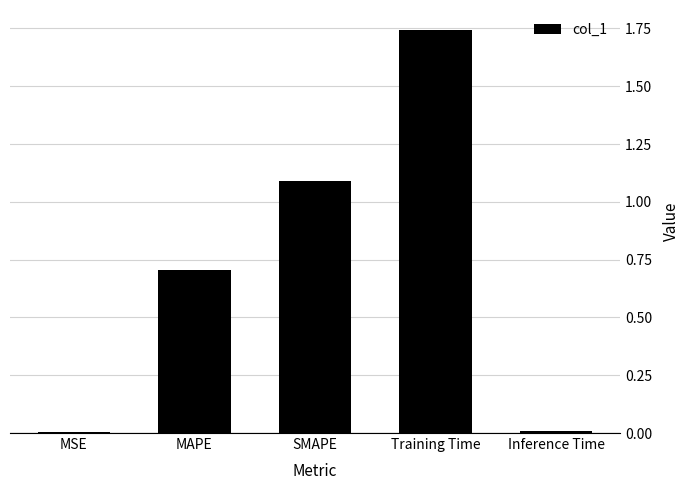

The chart shows a value of 1.1 at SMAPE. True or false?

True